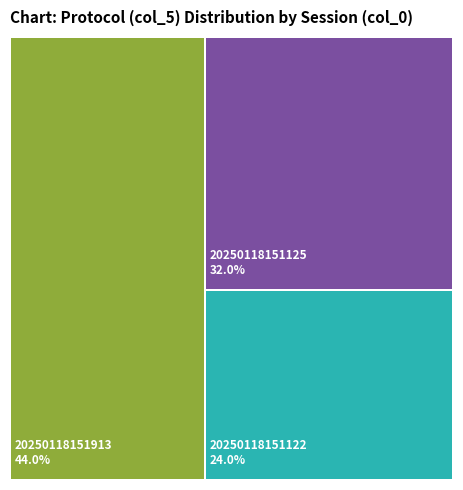

What percentage is the 20250118151122 slice, to the nearest percent?

24%